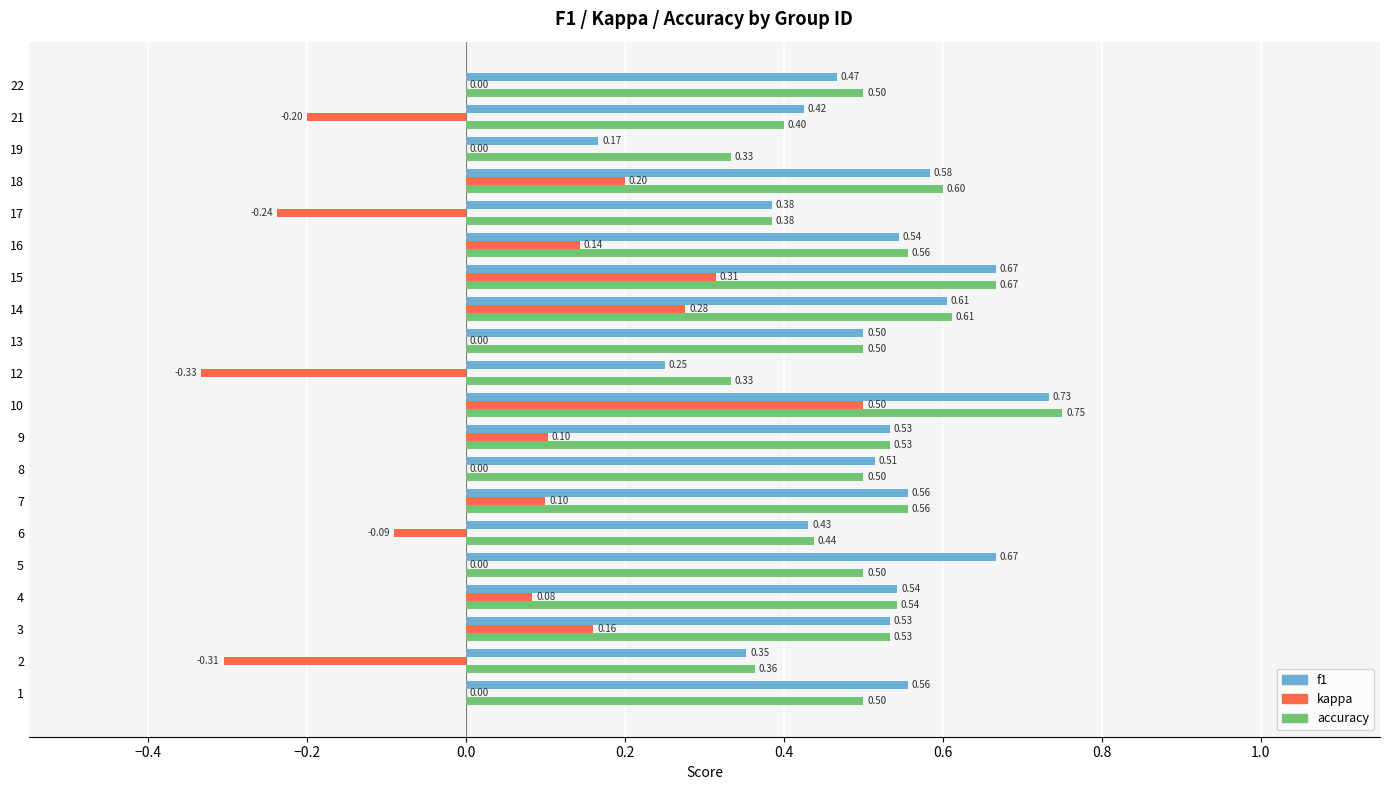

Which series changed the most between 3 and 13?

kappa